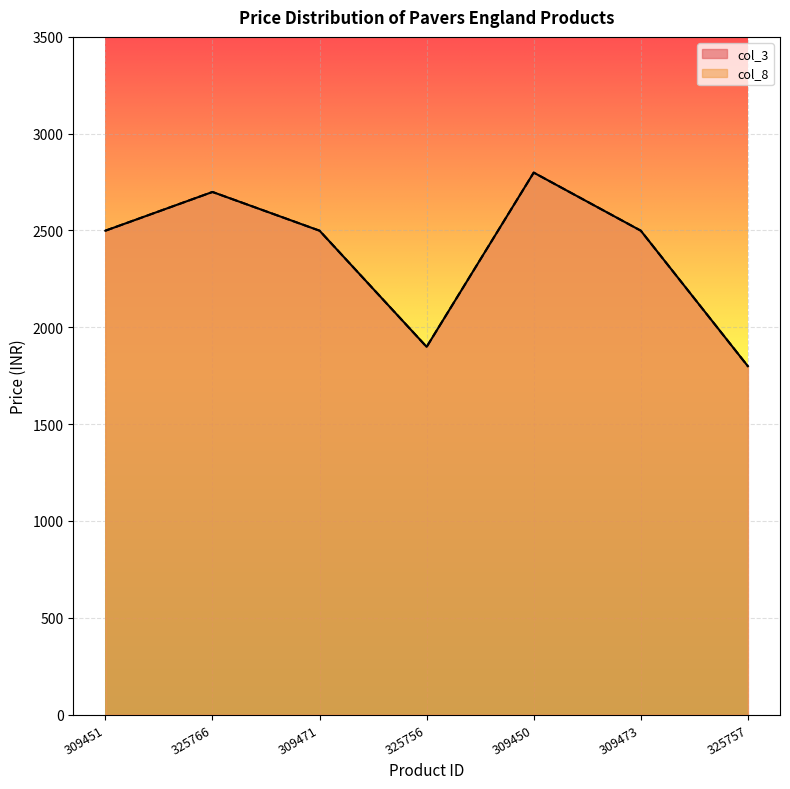

True or false: col_8 has a value of 2499 at 309473.

True